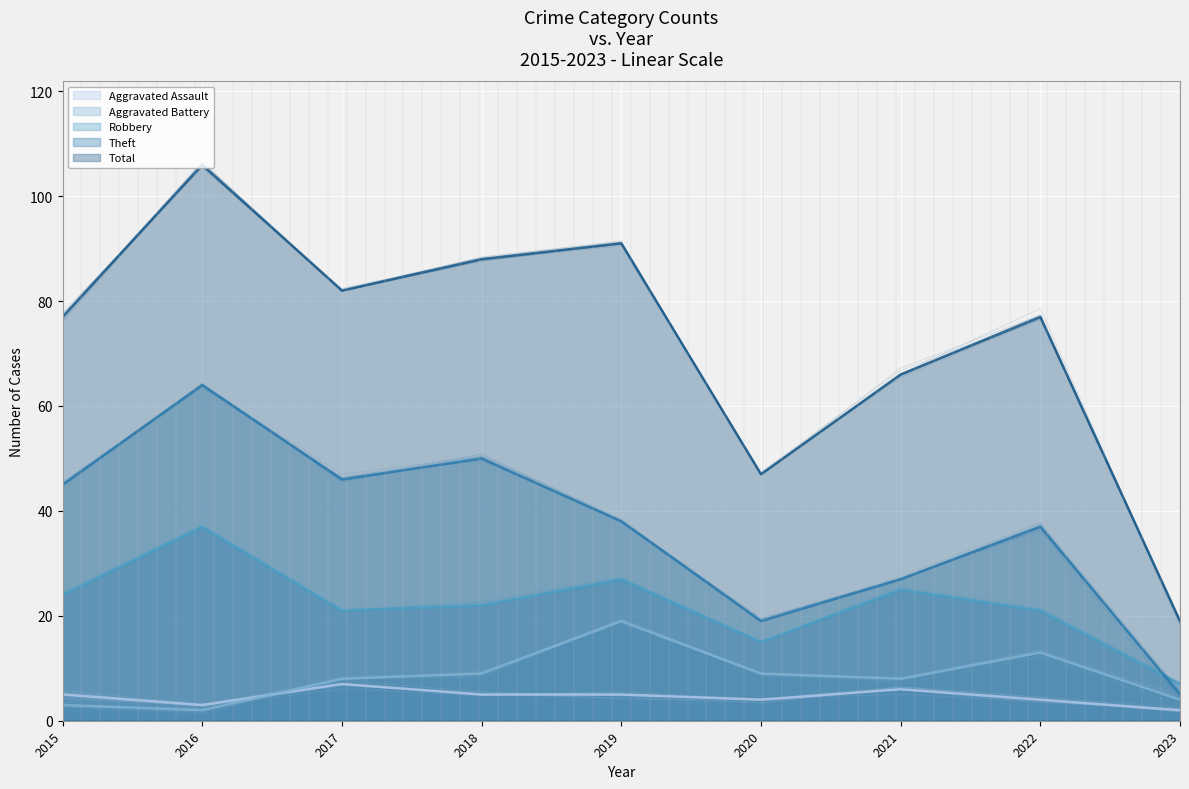

Count the number of categories in the chart.

9